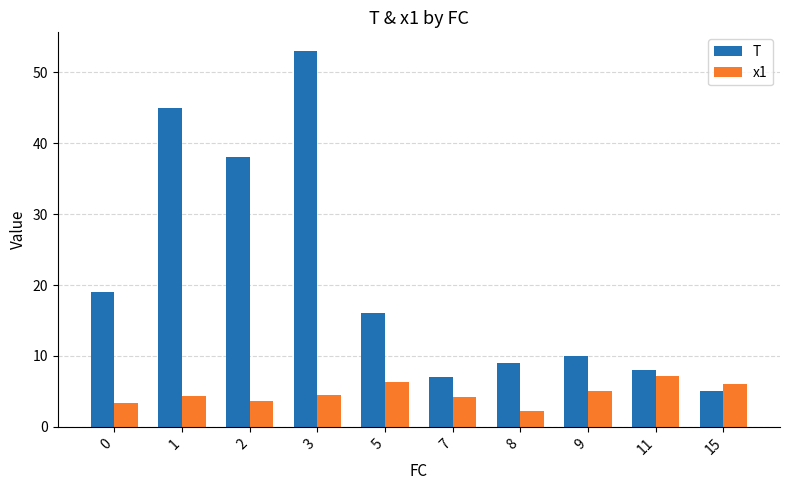

How many distinct data groups are displayed?

2